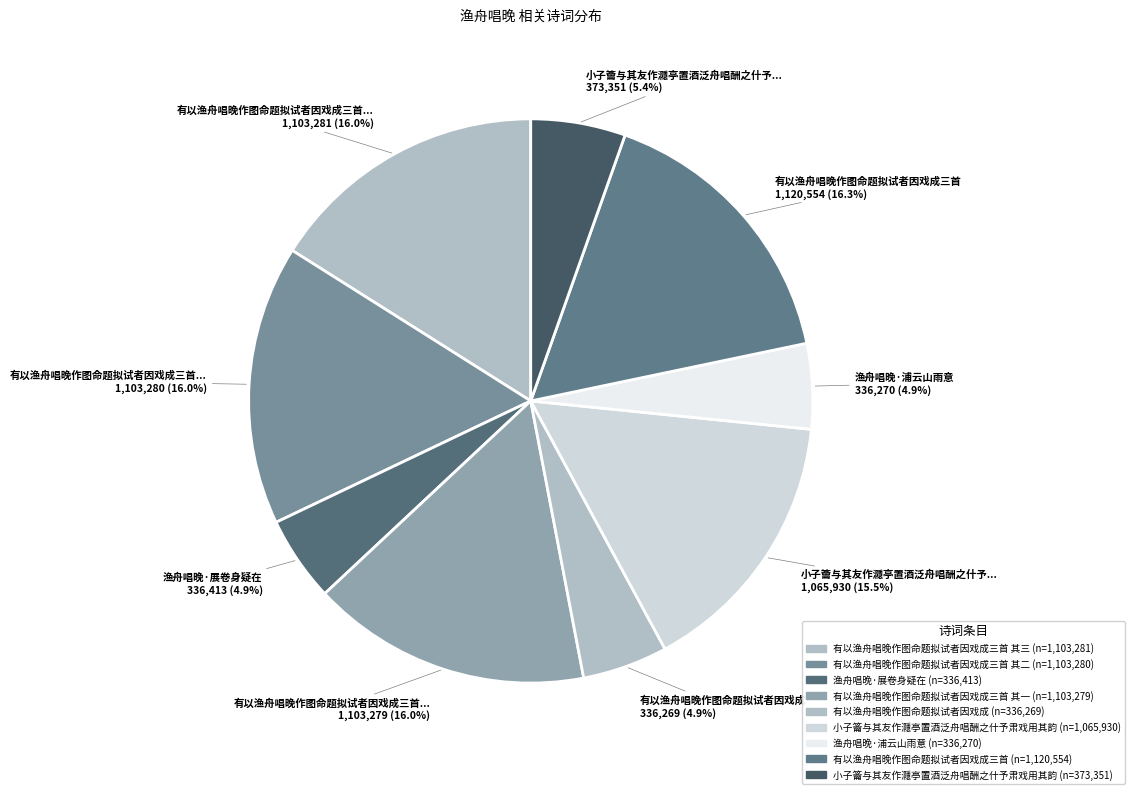

To the nearest percent, what is the difference between the largest and smallest slice percentages?

11%